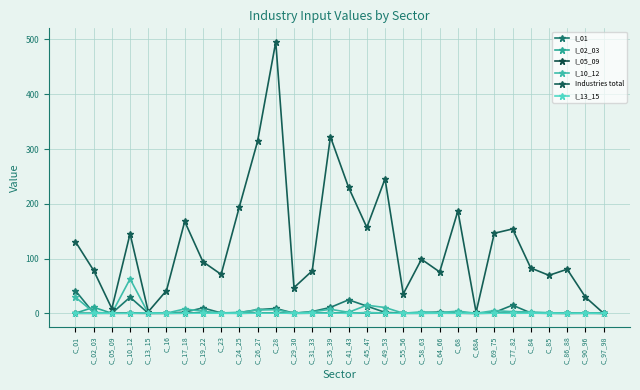

Reading left to right, what are all the values shown in this chart?

I_01: 41.3	0.5	0.0	29.4	0.0	0.1	2.0	9.8	0.6	1.1	6.7	8.8	0.1	3.1	10.7	24.6	13.1	1.7	0.3	0.8	2.4	0.2	0.0	1.4	14.8	0.7	0.3	0.0	0.5	0.0
I_02_03: 0.1	10.9	0.0	0.2	0.0	0.0	0.3	1.0	0.0	0.0	0.4	0.4	0.1	0.0	0.5	0.0	1.4	0.5	0.1	0.1	0.4	0.3	0.0	0.1	0.6	0.4	0.0	0.0	0.1	0.0
I_05_09: 0.0	0.0	0.1	0.0	0.0	0.0	0.1	0.4	0.5	0.1	0.2	0.6	0.0	0.2	1.1	0.1	0.2	0.9	0.0	0.1	0.1	0.1	0.0	0.3	0.1	0.2	0.1	0.0	0.0	0.0
I_10_12: 29.4	1.8	0.0	62.8	0.0	0.2	8.0	3.5	0.7	1.6	6.0	6.5	0.2	2.6	7.3	1.8	14.7	10.5	0.1	2.6	1.3	3.9	0.0	4.9	2.9	2.4	1.1	0.1	0.6	0.0
Industries total: 130.8	78.2	8.5	145.2	2.8	41.5	167.7	94.2	71.0	194.3	314.0	495.6	46.8	77.5	322.4	229.8	156.8	245.5	35.4	98.7	75.5	187.0	2.0	146.1	154.0	82.7	69.3	80.4	29.6	0.0
I_13_15: 0.0	0.0	0.0	0.1	0.5	0.0	0.1	0.2	0.1	0.0	0.3	0.3	0.0	0.2	0.4	0.0	0.8	0.4	0.0	0.1	0.1	0.2	0.0	0.2	0.2	0.2	0.0	0.0	0.0	0.0